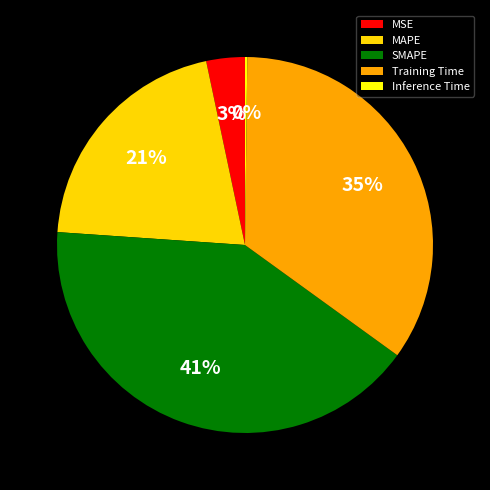

Is it true that SMAPE is 33% of the pie?

False